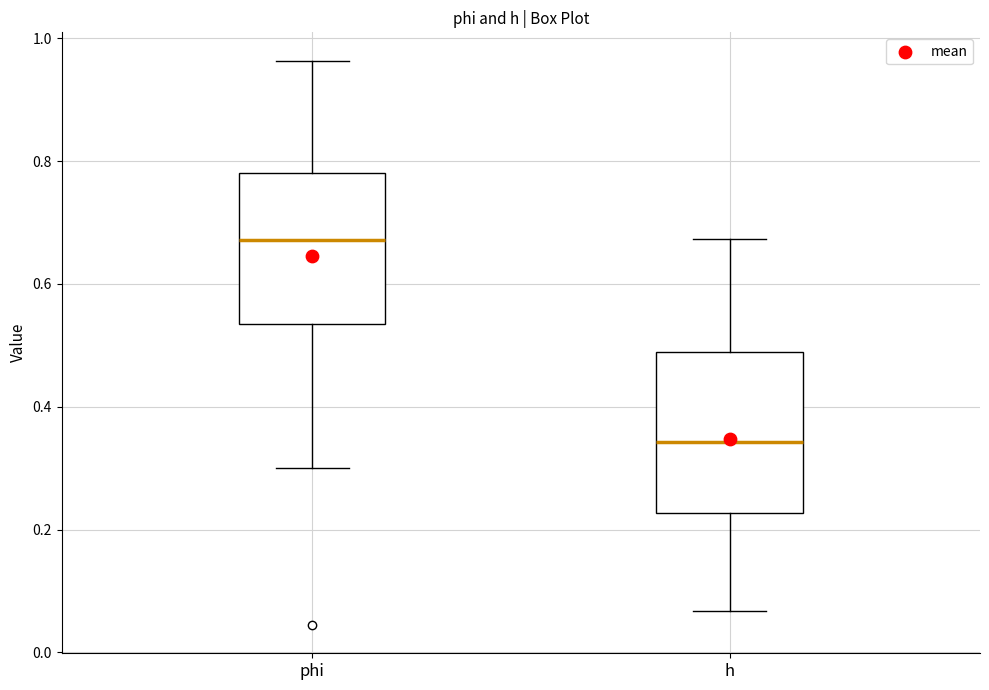

Which box has the lowest median line?

h